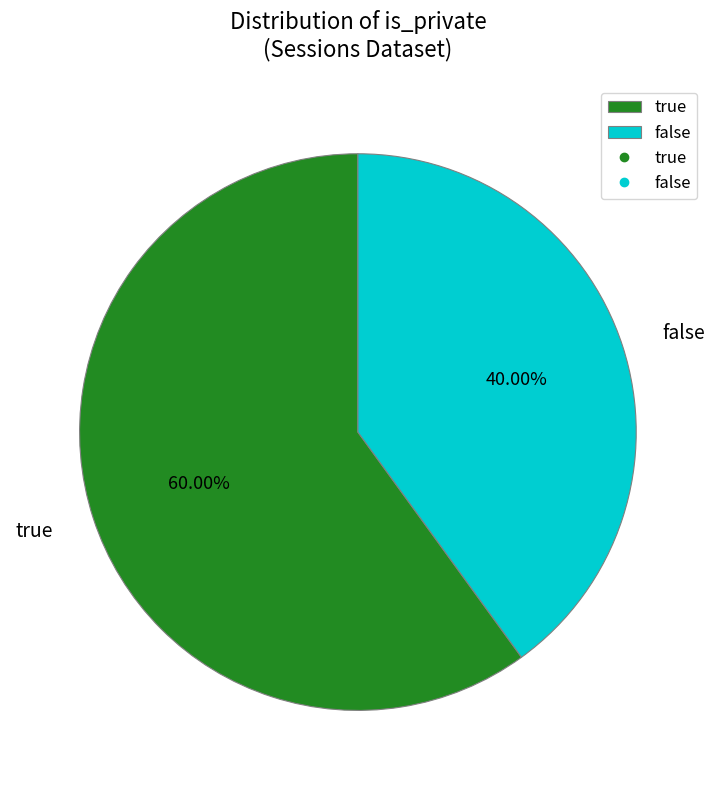

True or false: false accounts for 53% of the total.

False